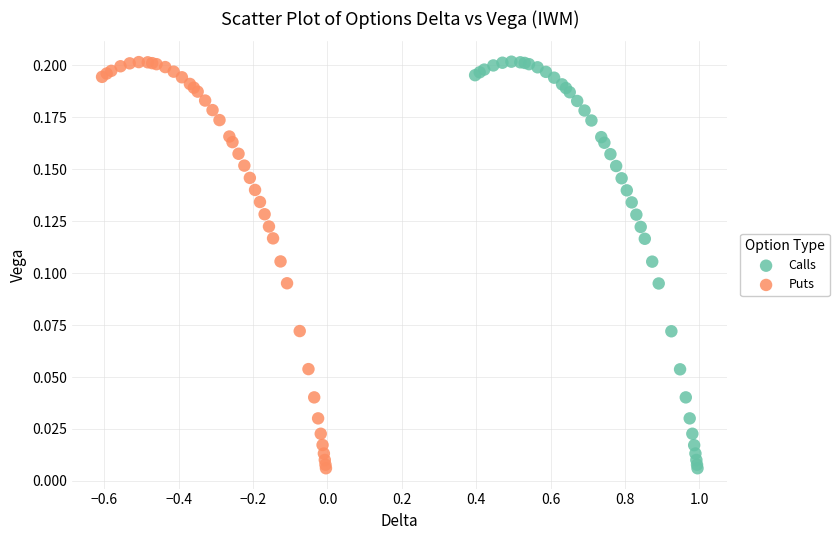

Which series has the largest Y range (max minus min)?

Calls